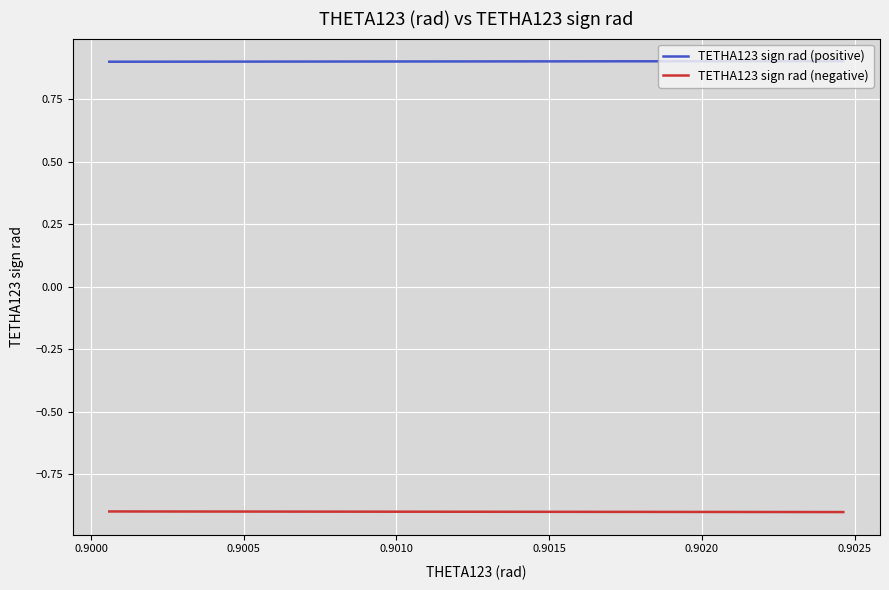

Reading left to right, list all the values displayed in this chart.

TETHA123 sign rad (positive): 0.9	0.9	0.9	0.9	0.9	0.9	0.9	0.9	0.9	0.9	0.9	0.9	0.9	0.9	0.9	0.9	0.9	0.9	0.9	0.9	0.9	0.9	0.9	0.9	0.9	0.9	0.9	0.9	0.9	0.9	0.9	0.9	0.9	0.9	0.9	0.9	0.9	0.9	0.9	0.9
TETHA123 sign rad (negative): -0.9	-0.9	-0.9	-0.9	-0.9	-0.9	-0.9	-0.9	-0.9	-0.9	-0.9	-0.9	-0.9	-0.9	-0.9	-0.9	-0.9	-0.9	-0.9	-0.9	-0.9	-0.9	-0.9	-0.9	-0.9	-0.9	-0.9	-0.9	-0.9	-0.9	-0.9	-0.9	-0.9	-0.9	-0.9	-0.9	-0.9	-0.9	-0.9	-0.9